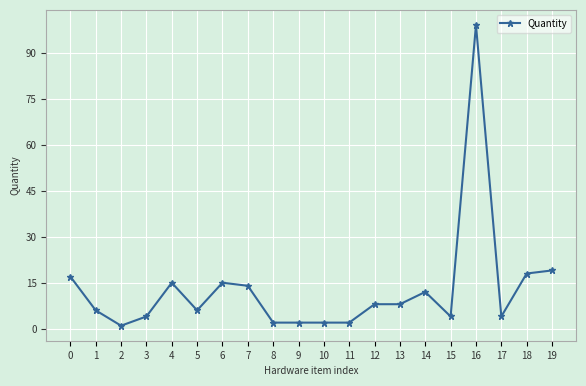

The value at 16 is 142. True or false?

False